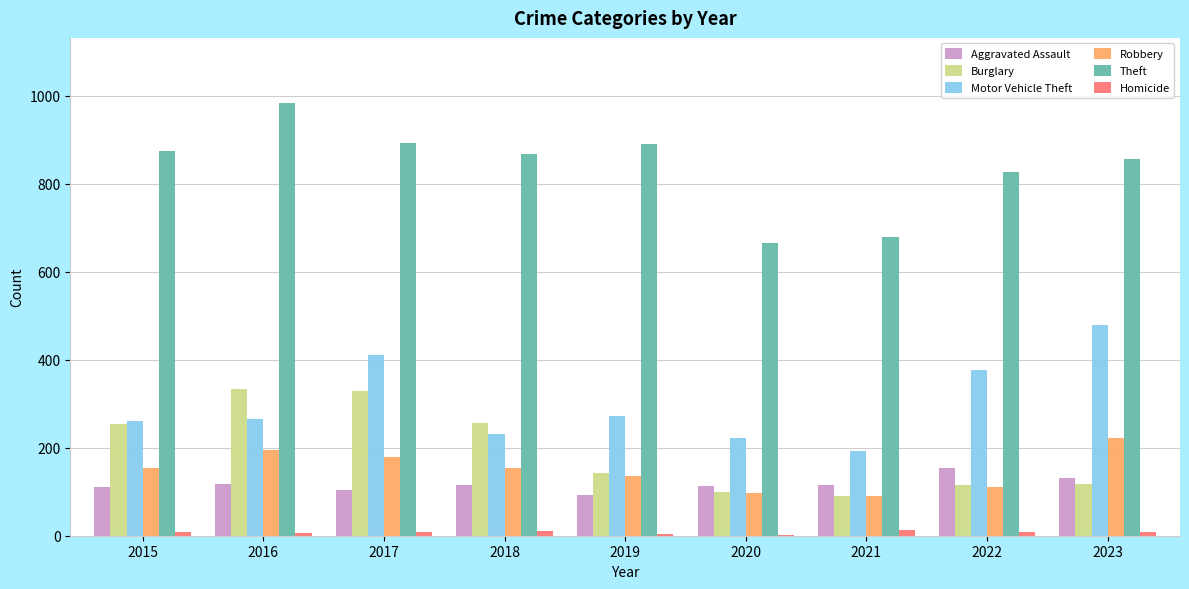

What is the average value of the Aggravated Assault series?

117